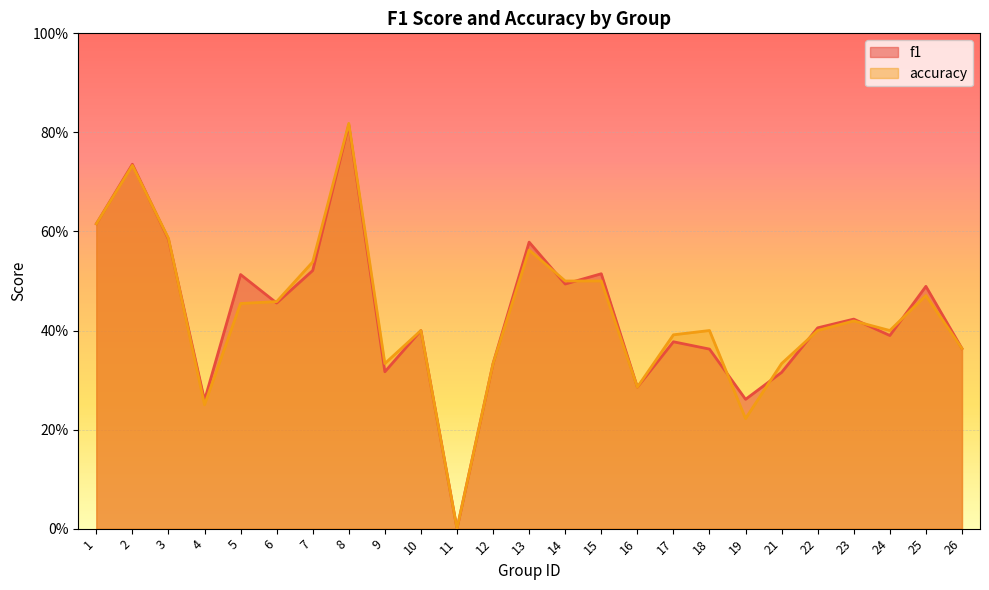

At which label is f1 closest to 0?

11